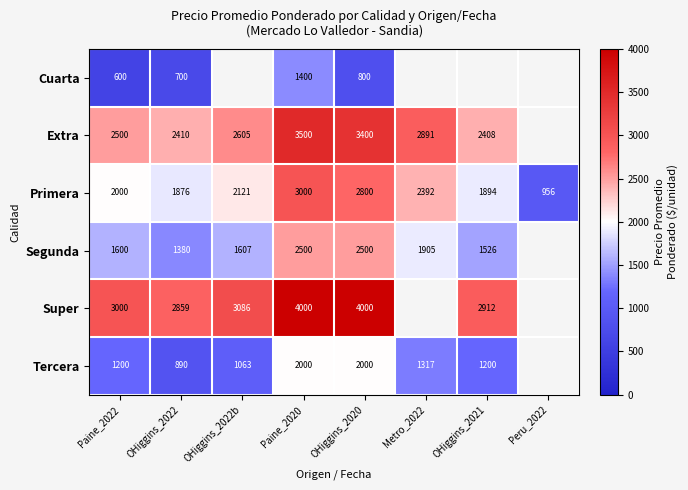

True or false: Primera has a value of 3944.0 at OHiggins_2020.

False